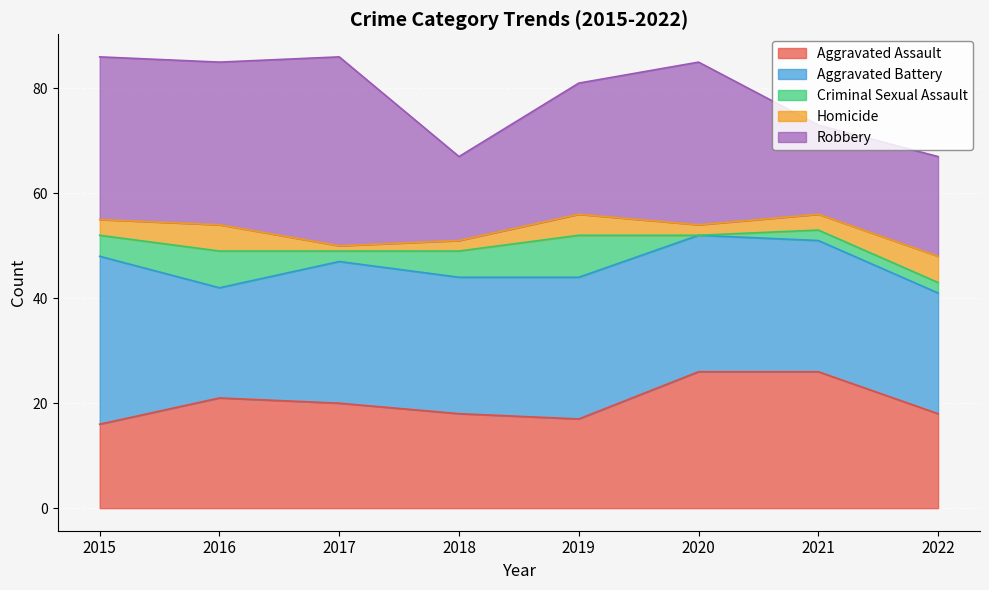

What is the value of the Aggravated Battery point at the 5th from the left?

27